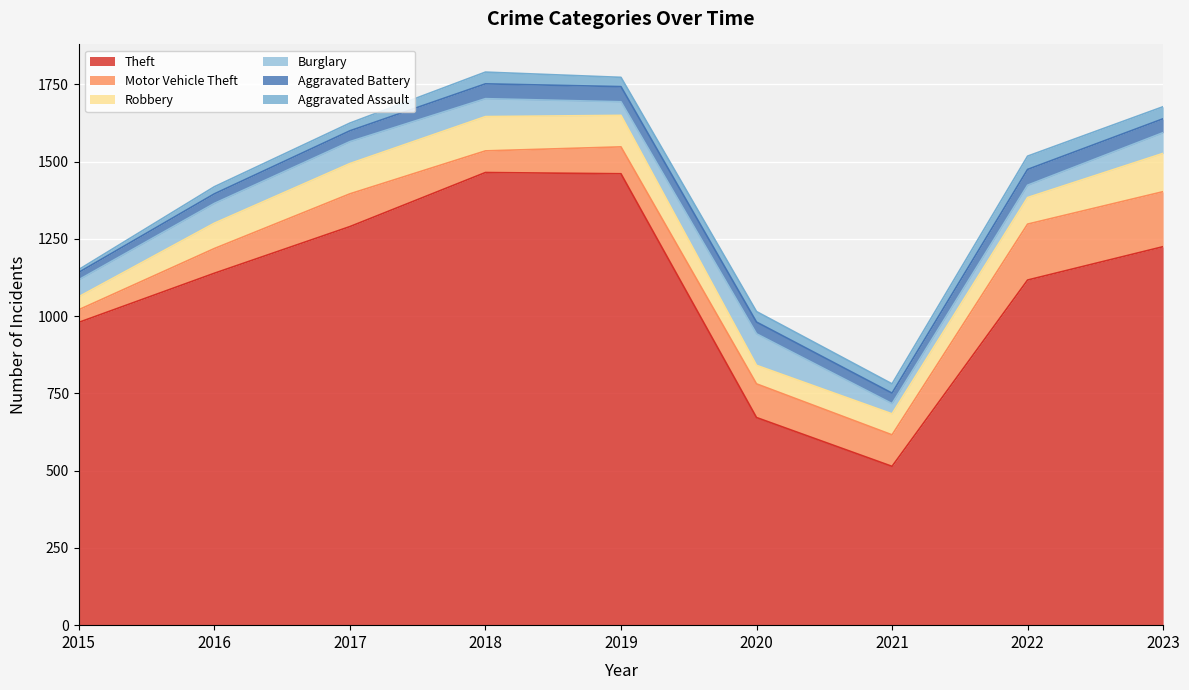

What is the value of the Motor Vehicle Theft point at the 6th from the left?

109